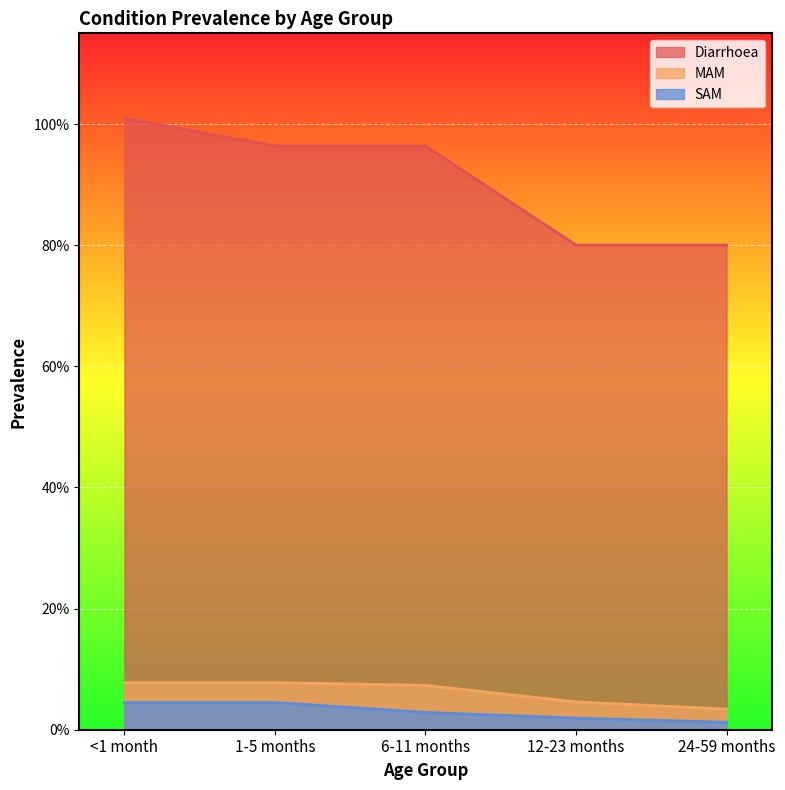

Between 1-5 months and 24-59 months, which is larger?

1-5 months